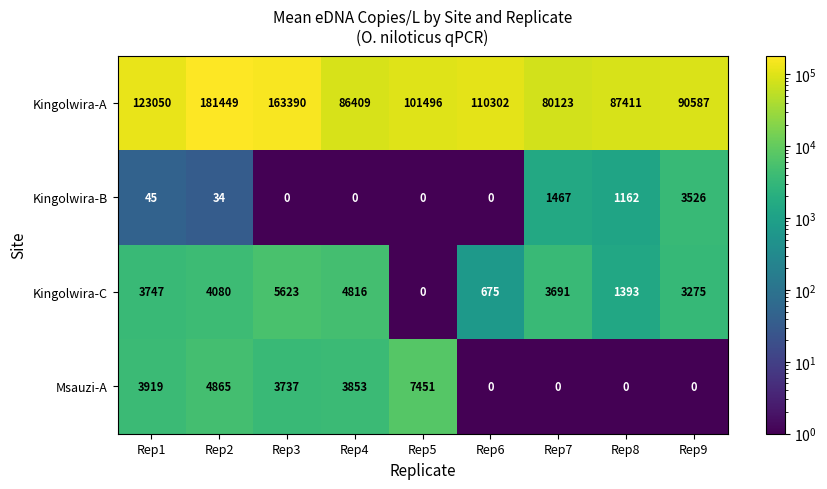

Which category has the highest value in the Kingolwira-C series?

Rep3